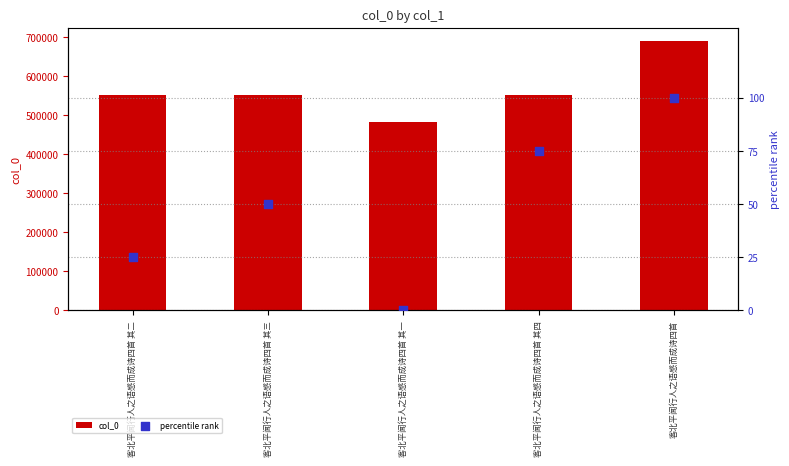

Which series contains the highest Y value?

col_0